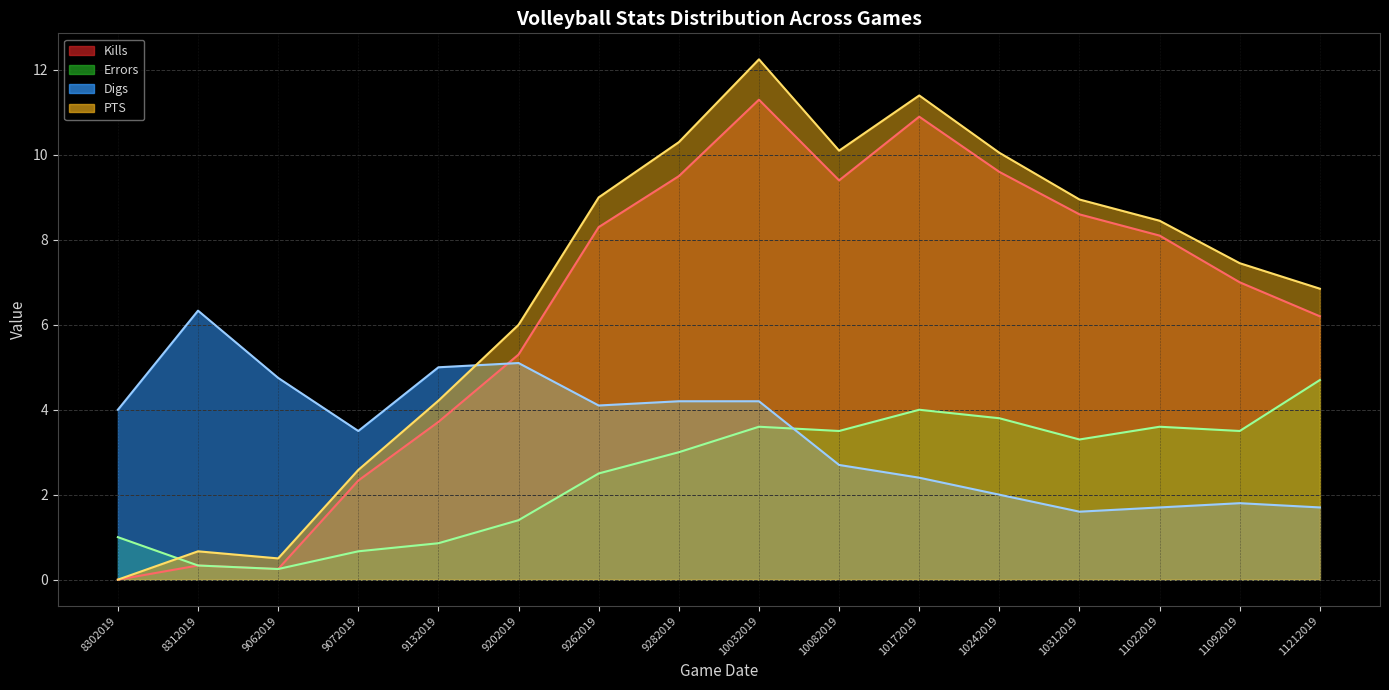

What is the value of the PTS point at the 13th from the left?

8.9